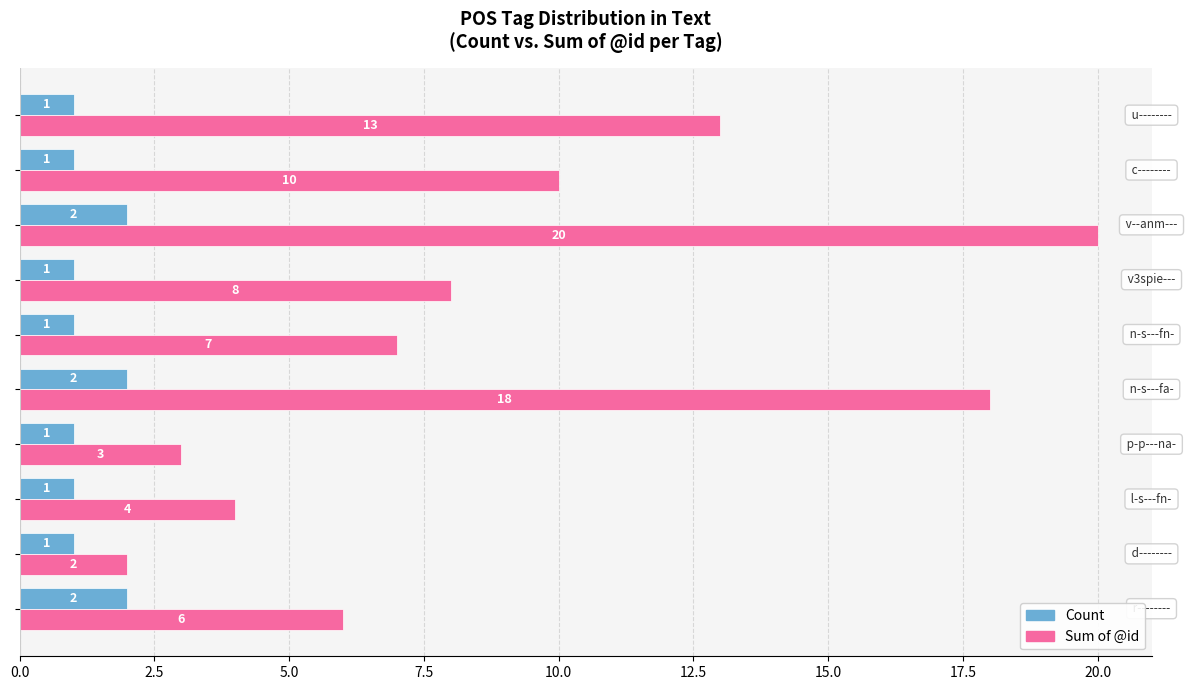

Which series has the widest spread of values?

Sum of @id